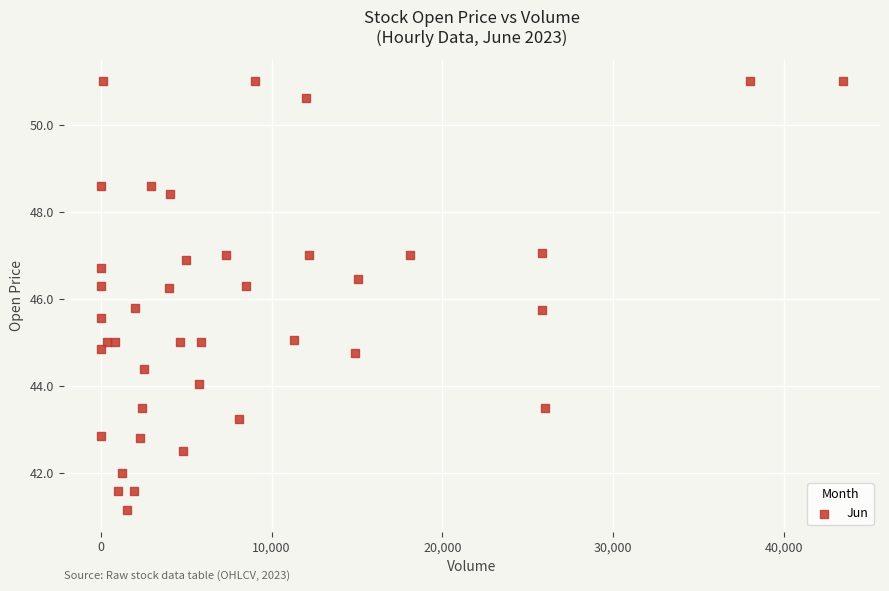

What is the range of Y values (max minus min)?

9.8